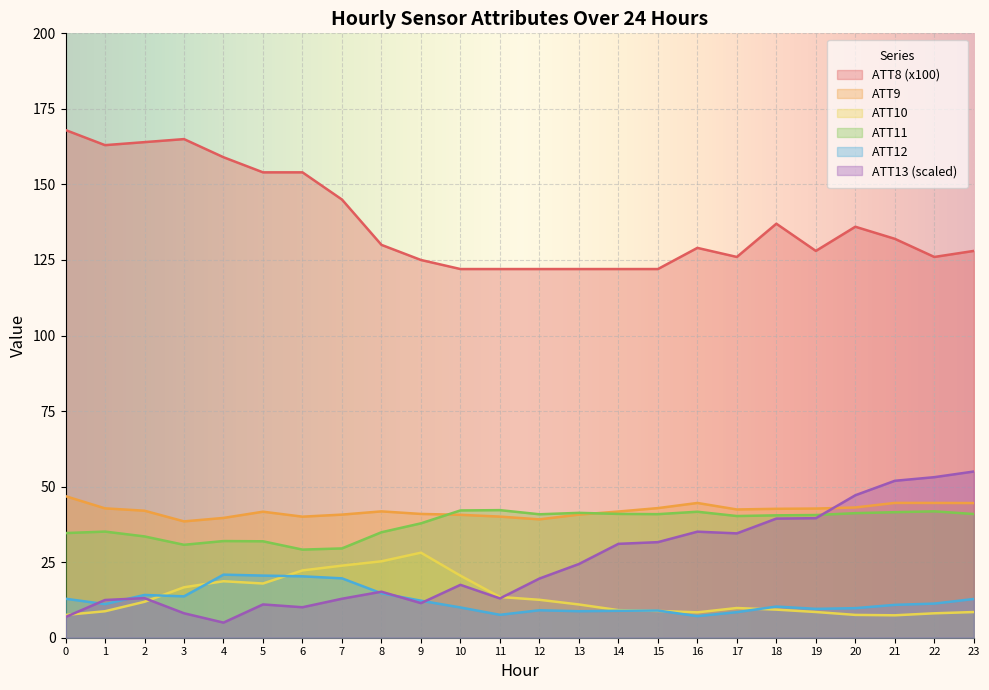

What is the sum of the ATT11 values at 22 and 11?

84.0